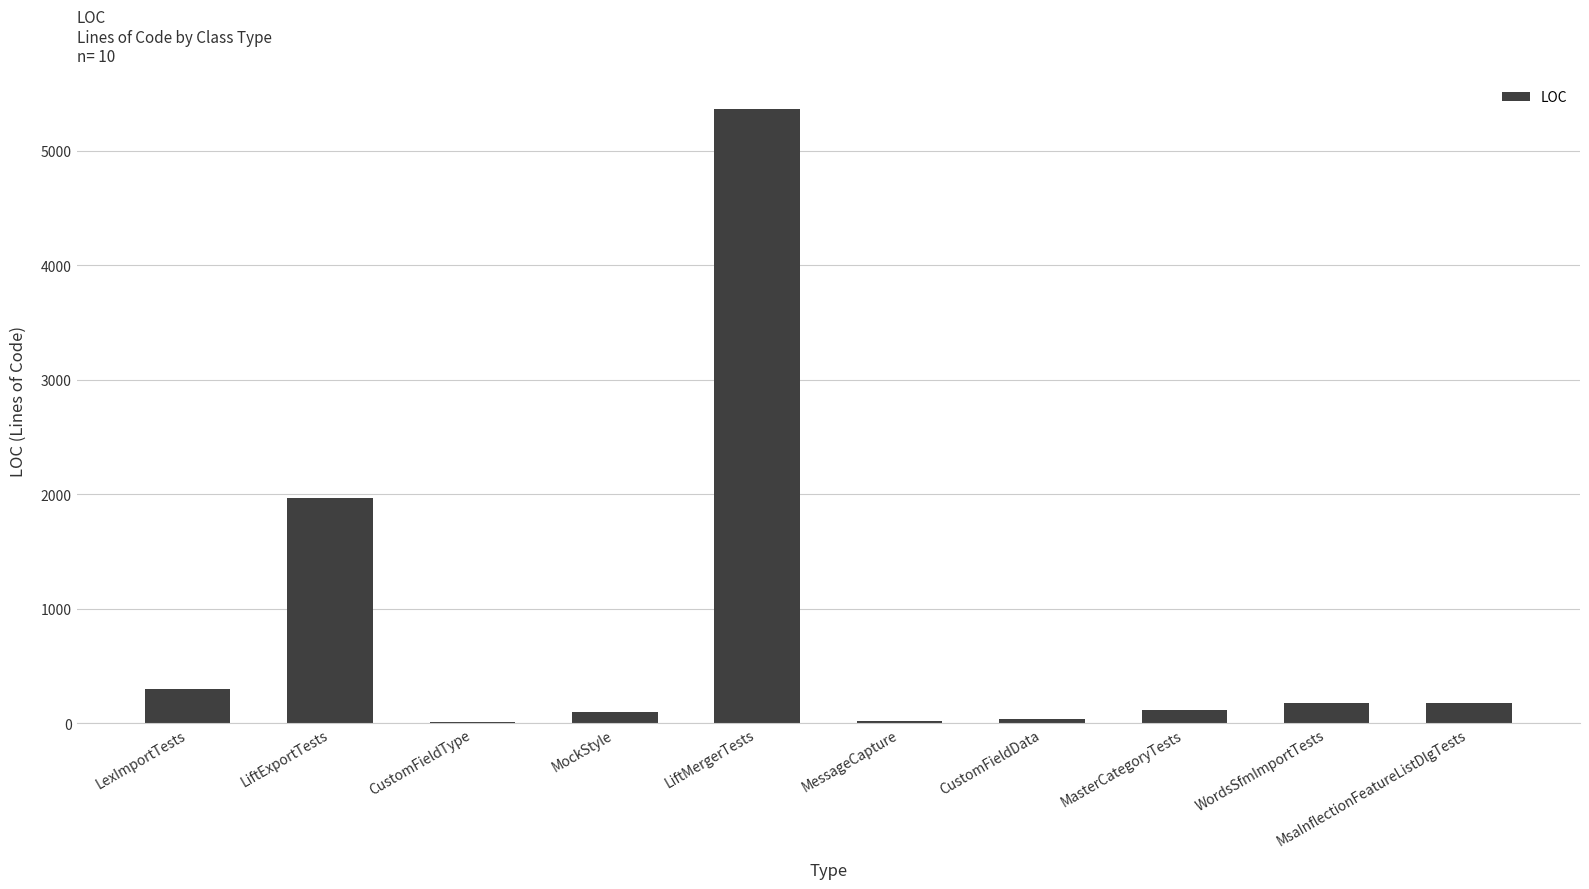

What is the greatest value displayed?

5367